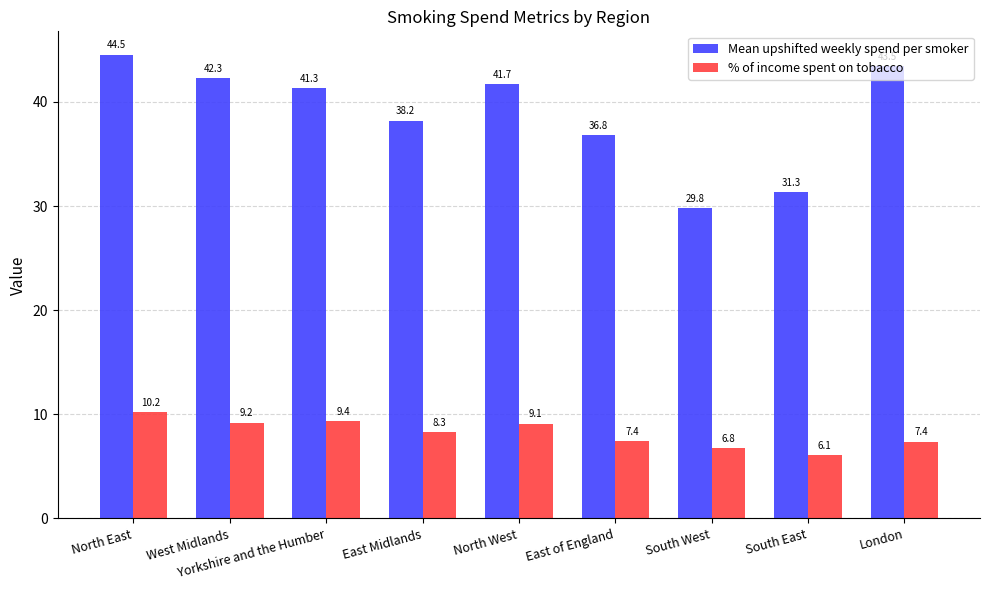

Reading left to right, extract all data points from this chart.

Mean upshifted weekly spend per smoker: North East=44.5	West Midlands=42.3	Yorkshire and the Humber=41.3	East Midlands=38.2	North West=41.7	East of England=36.8	South West=29.8	South East=31.3	London=43.5
% of income spent on tobacco: North East=10.2	West Midlands=9.2	Yorkshire and the Humber=9.4	East Midlands=8.3	North West=9.1	East of England=7.4	South West=6.8	South East=6.1	London=7.4